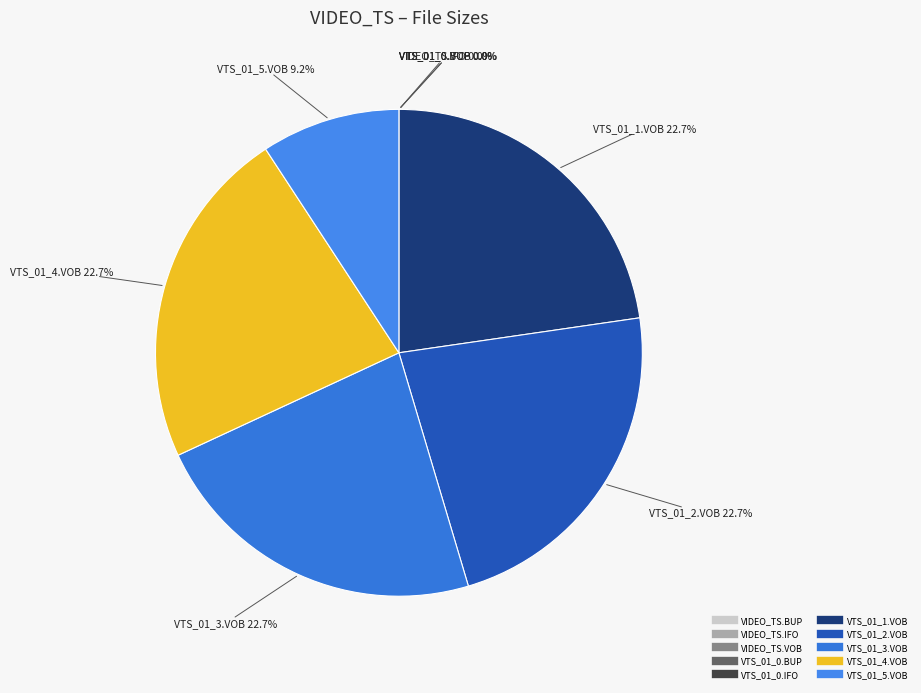

How many segments does this pie chart have?

10